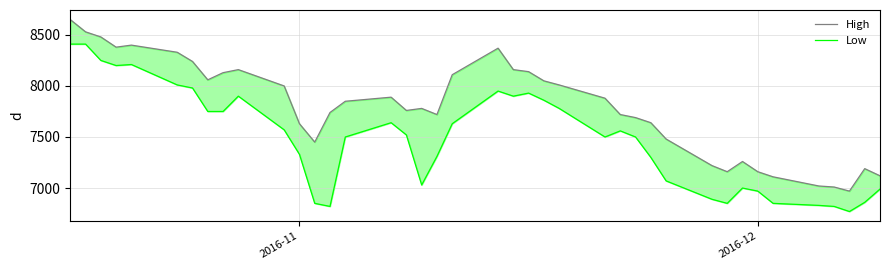

How many values in the Low series exceed 7520?

19